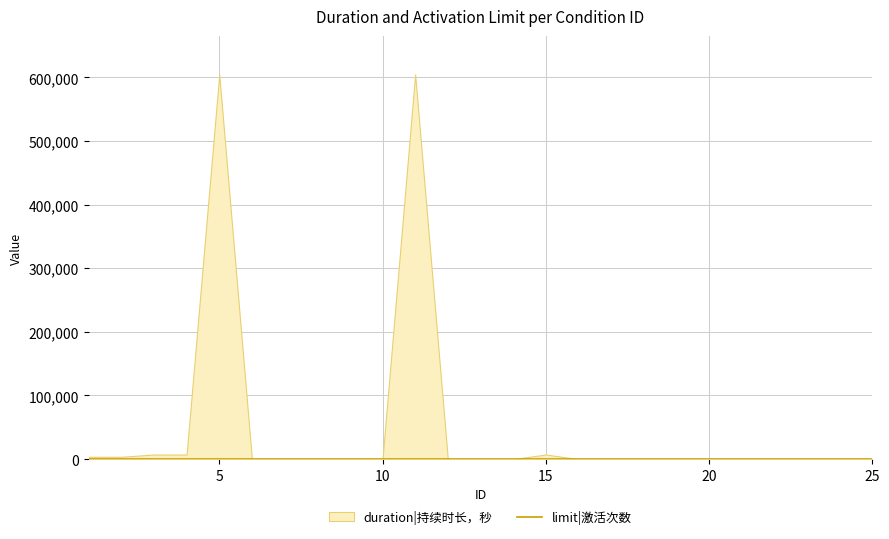

Where is limit nearest to the value 1?

1